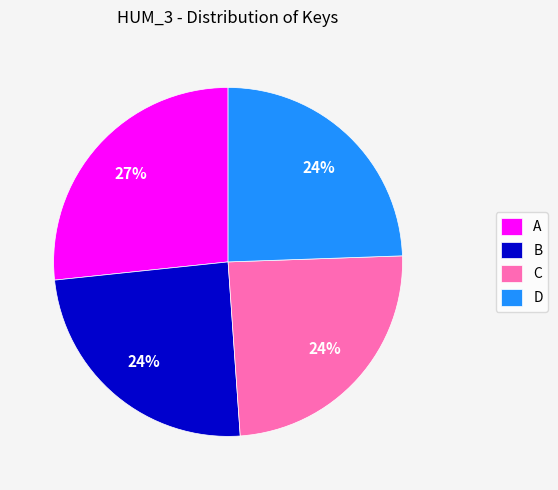

To the nearest percent, what is the average slice percentage?

25%